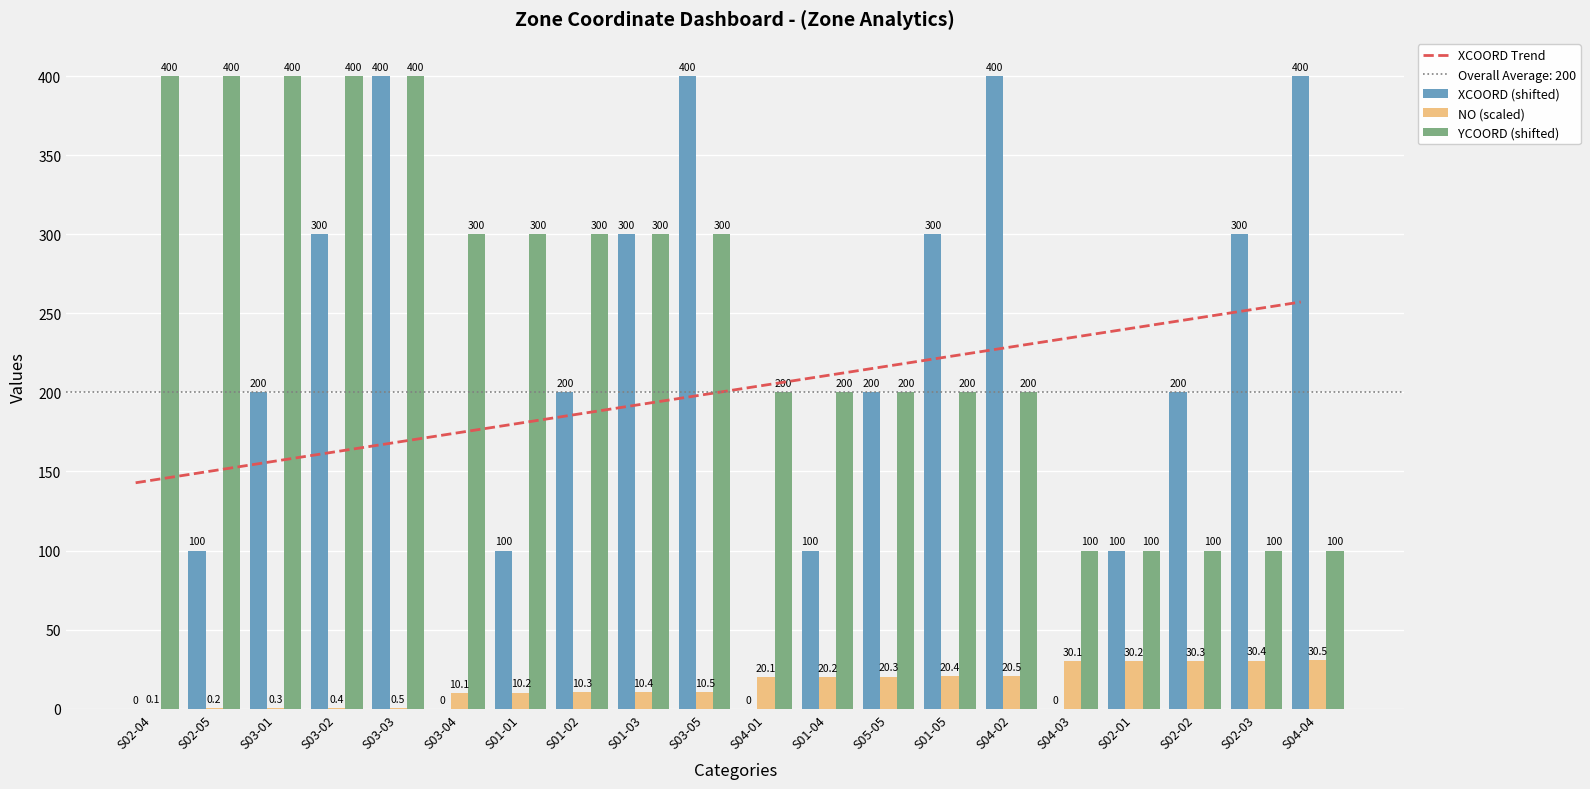

Reading left to right, extract all data points from this chart.

XCOORD Trend: 142.9	148.9	154.9	160.9	166.9	172.9	178.9	185.0	191.0	197.0	203.0	209.0	215.0	221.1	227.1	233.1	239.1	245.1	251.1	257.1
XCOORD (shifted): 0.0	100.0	200.0	300.0	400.0	0.0	100.0	200.0	300.0	400.0	0.0	100.0	200.0	300.0	400.0	0.0	100.0	200.0	300.0	400.0
NO (scaled): 0.1	0.2	0.3	0.4	0.5	10.1	10.2	10.3	10.4	10.5	20.1	20.2	20.3	20.4	20.5	30.1	30.2	30.3	30.4	30.5
YCOORD (shifted): 400.0	400.0	400.0	400.0	400.0	300.0	300.0	300.0	300.0	300.0	200.0	200.0	200.0	200.0	200.0	100.0	100.0	100.0	100.0	100.0